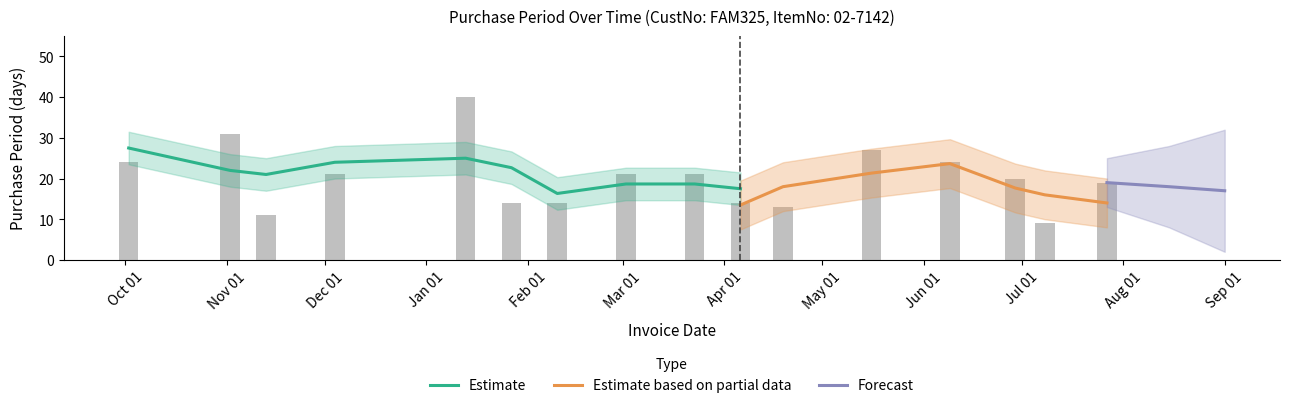

Count the number of values greater than 21.

5